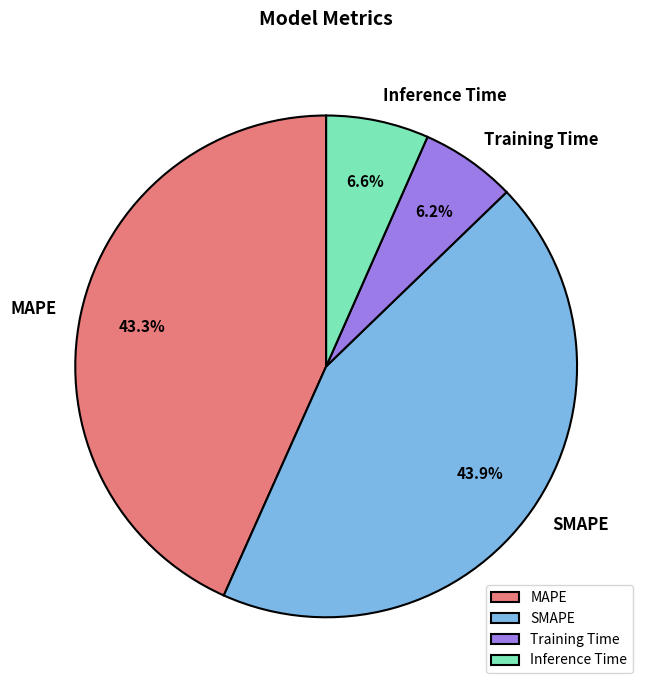

To the nearest percent, what is the difference between the Training Time and MAPE slice percentages?

37%